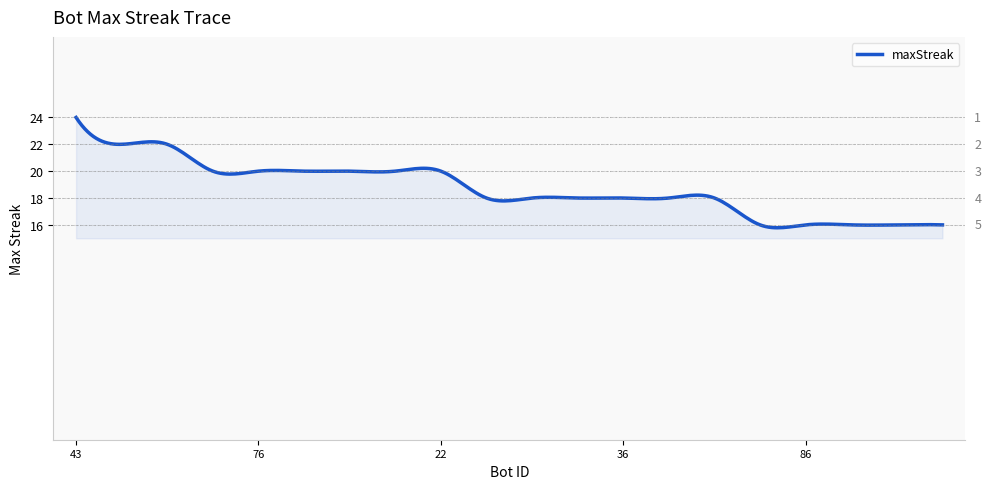

True or false: there are more than 0 points higher than both neighbors.

True